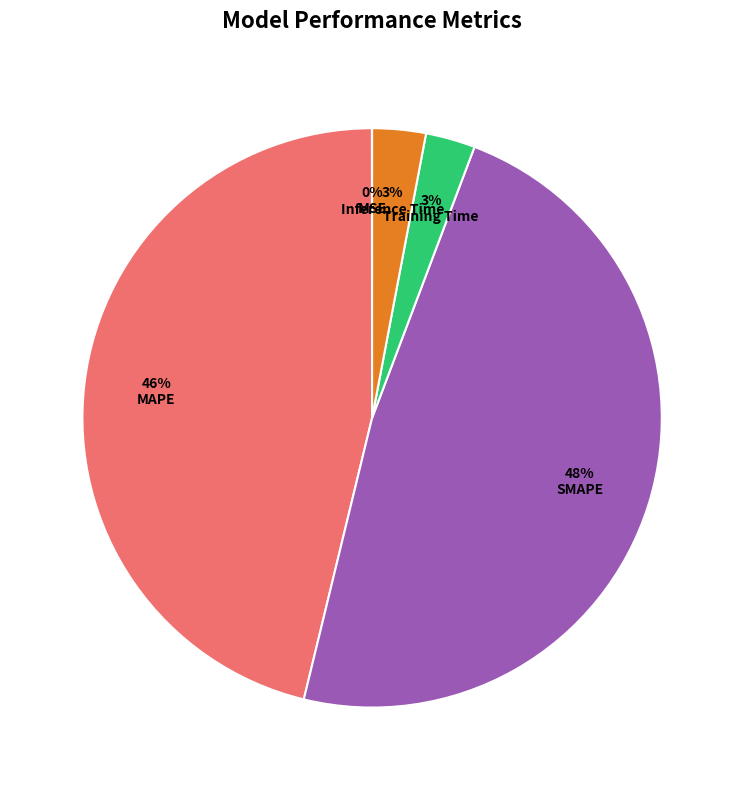

To the nearest percent, what is the difference between the largest and smallest slice percentages?

48%